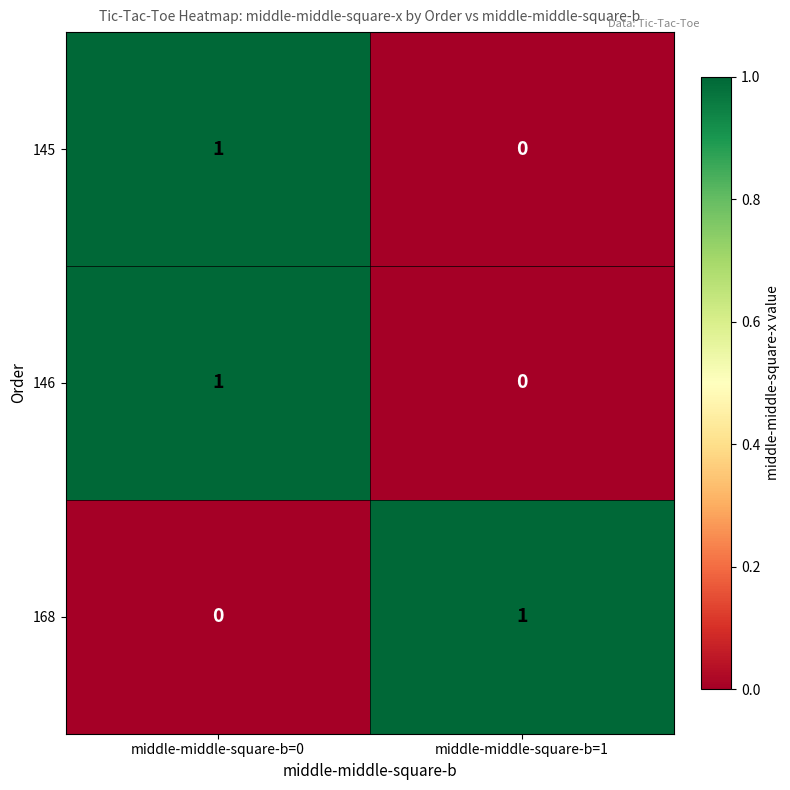

At which category is the sum across all series the highest?

middle-middle-square-b=0